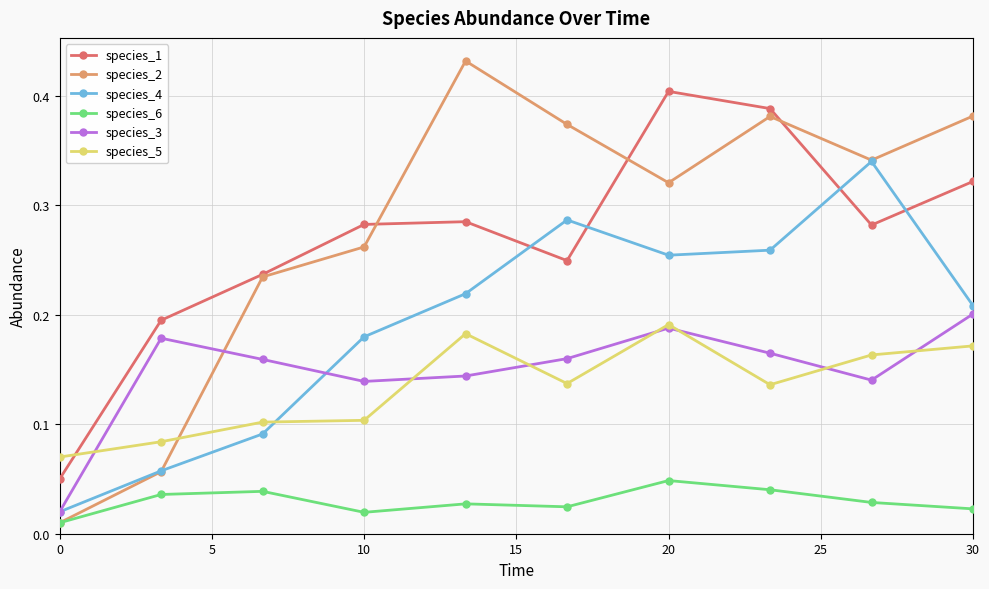

Which series ends up on top after the final intersection of species_4 and species_5?

species_4